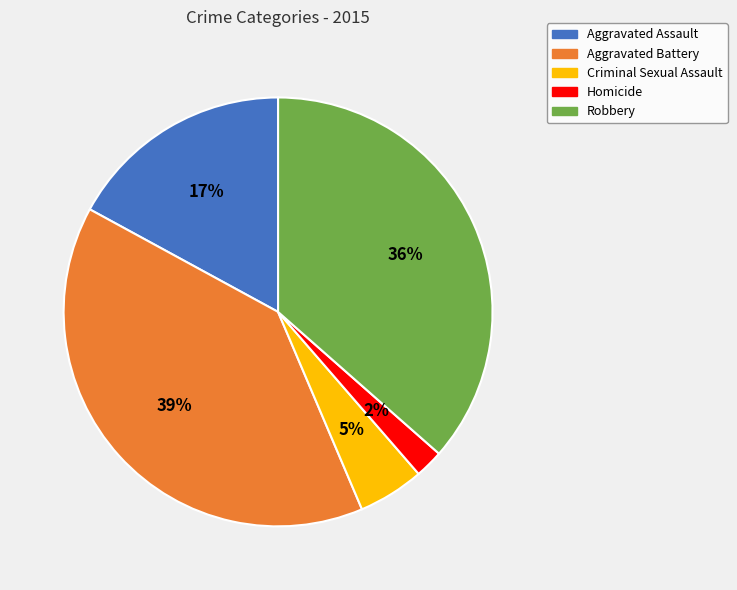

Which has a higher value, Homicide or Aggravated Battery?

Aggravated Battery